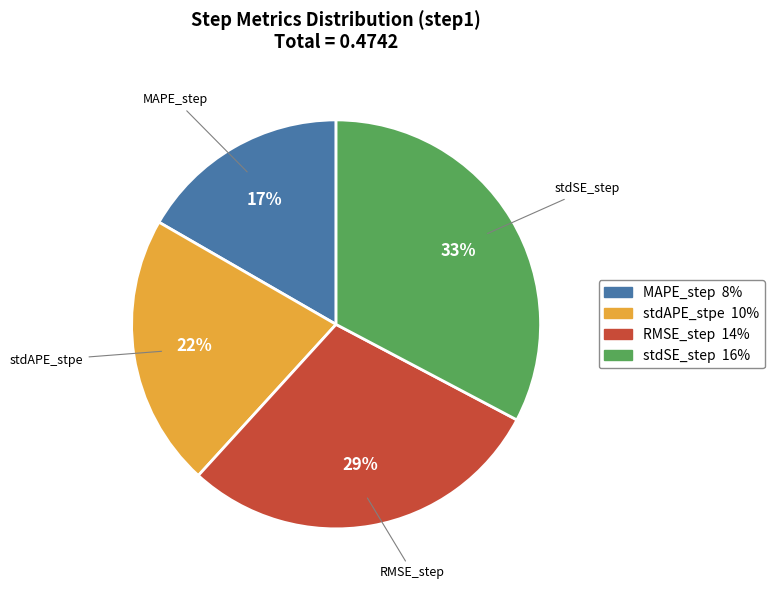

Combined, do RMSE_step and stdSE_step account for over 50%?

Yes